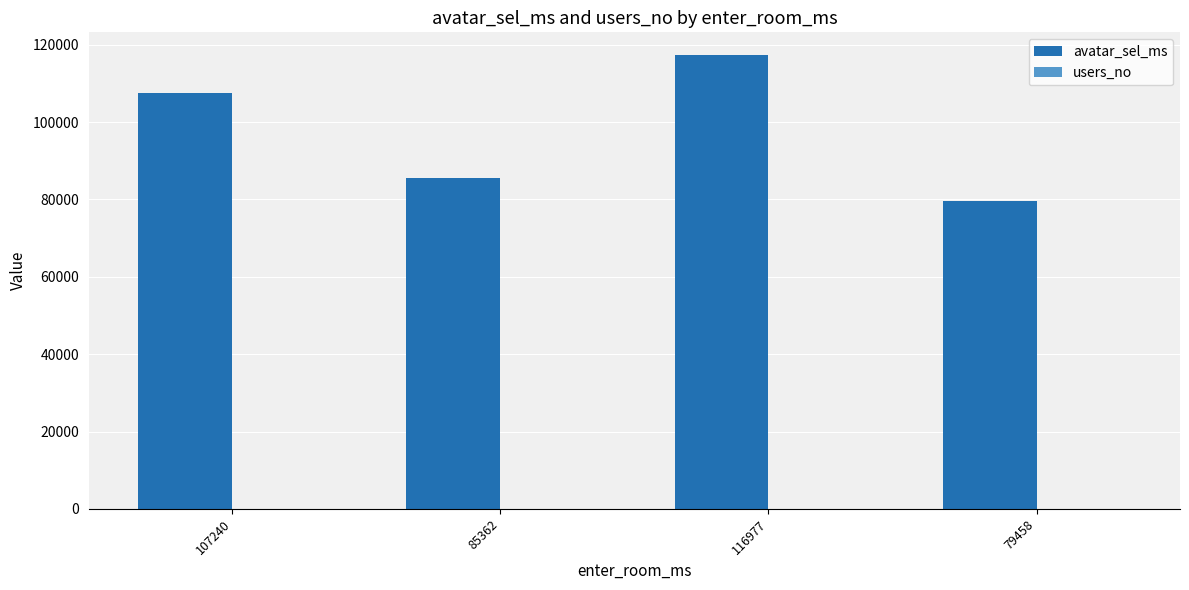

Count the number of categories in the chart.

4